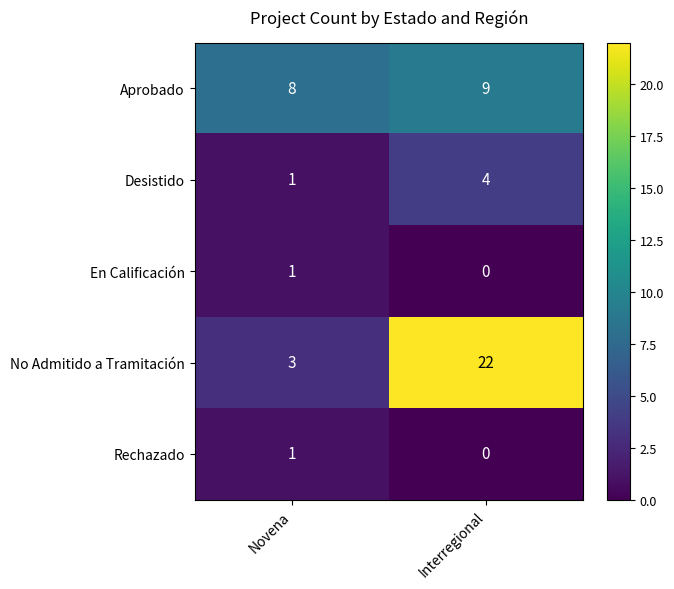

What is the sum of the Aprobado values at Interregional and Novena?

17